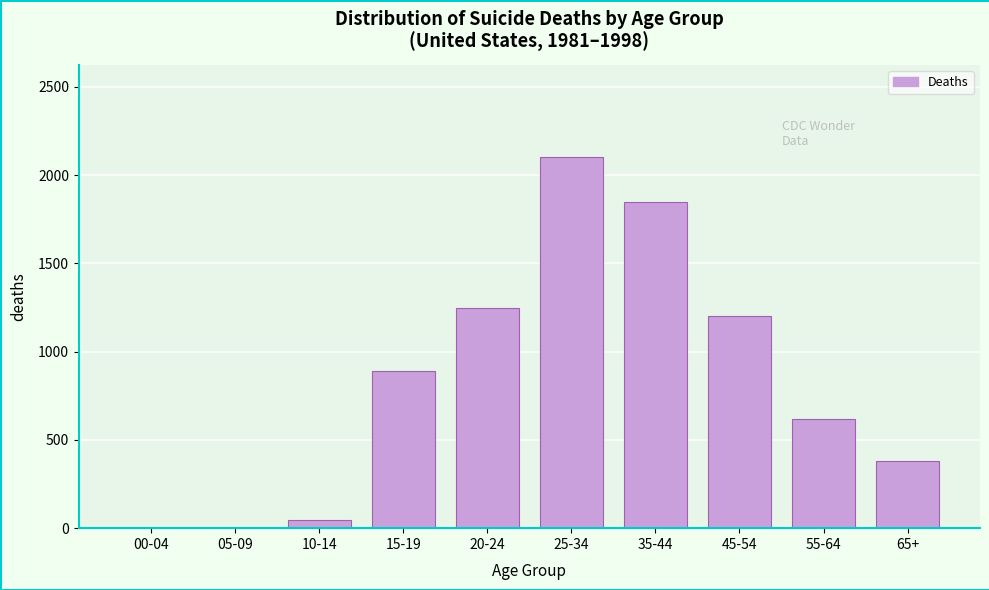

Reading left to right, transcribe all the data shown in this chart.

00-04=0	05-09=0	10-14=45	15-19=890	20-24=1250	25-34=2100	35-44=1850	45-54=1200	55-64=620	65+=380